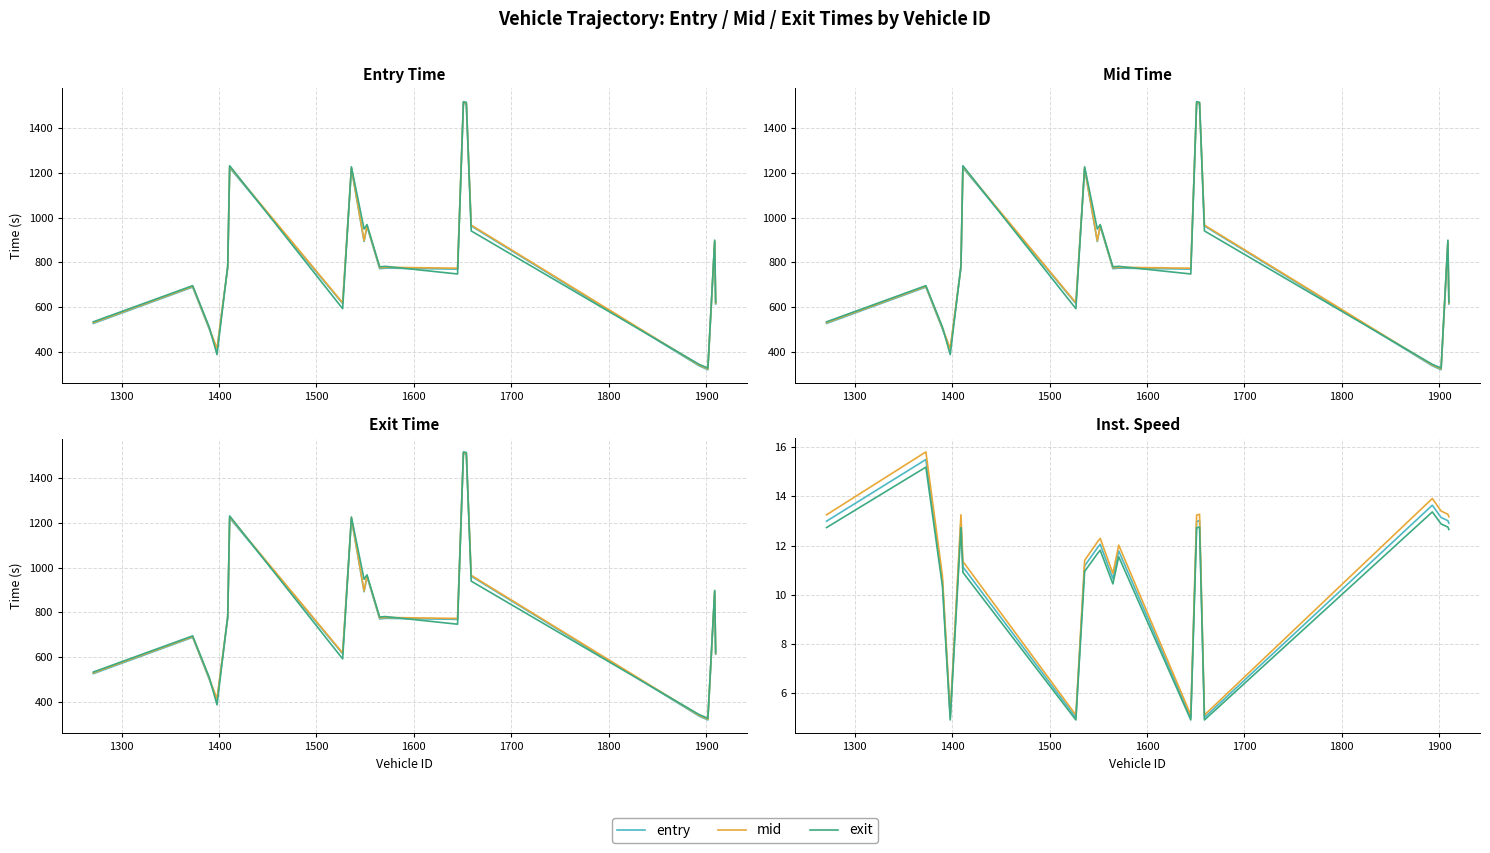

Does the chart have visible grid lines?

Yes